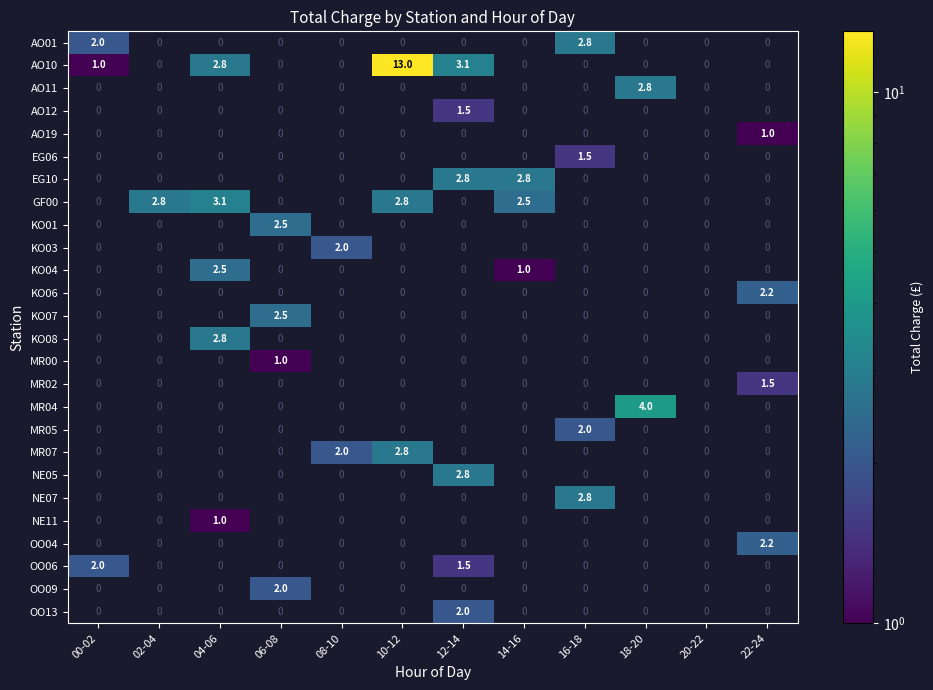

Is it true that AO01 equals 1.6 at 16-18?

False